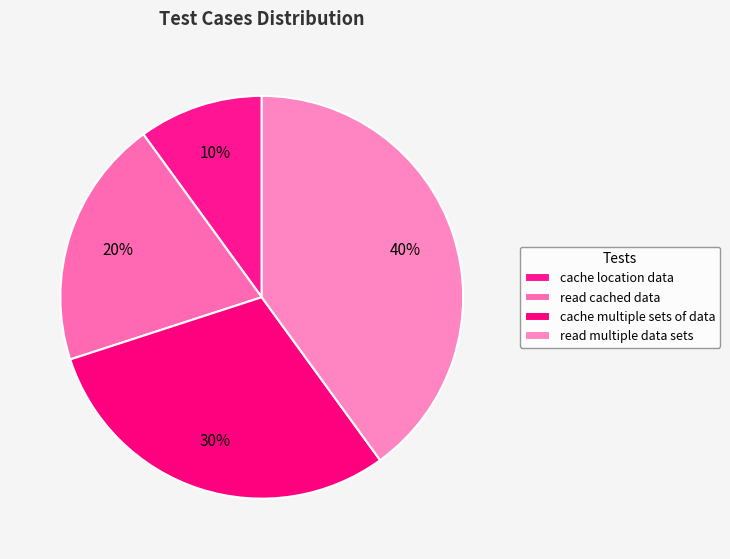

True or false: read multiple data sets accounts for 47% of the total.

False